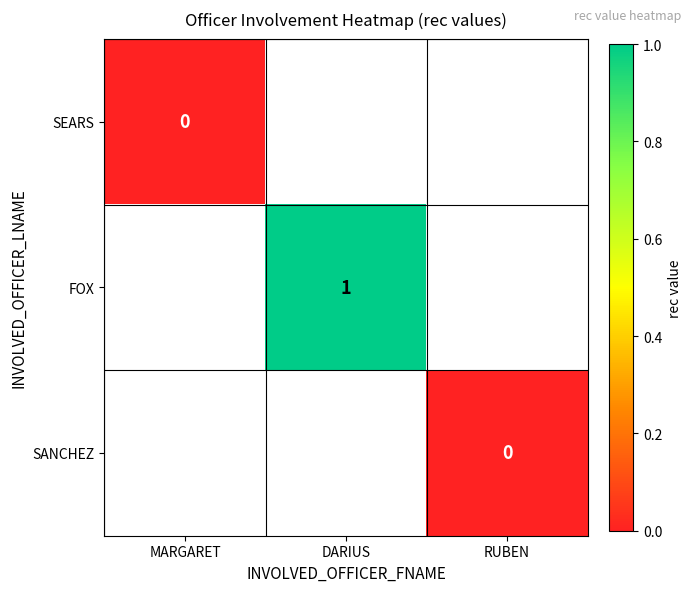

Is the value of FOX at DARIUS greater than the value of SANCHEZ at RUBEN?

Yes